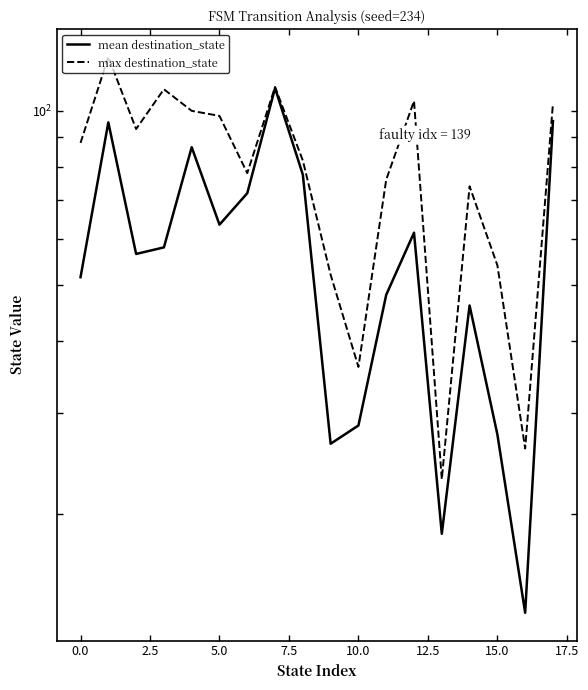

True or false: max destination_state and mean destination_state intersect in this chart.

False